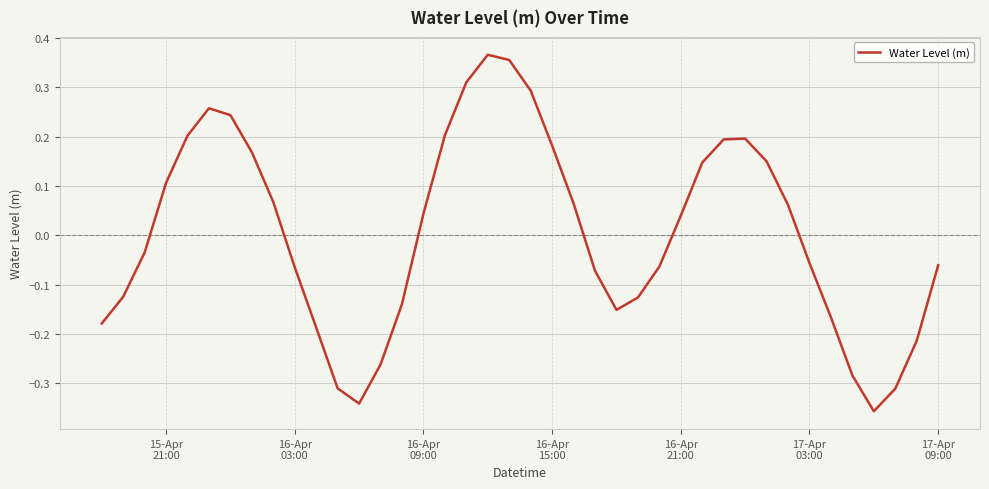

What is the difference between the maximum and minimum values?

0.7